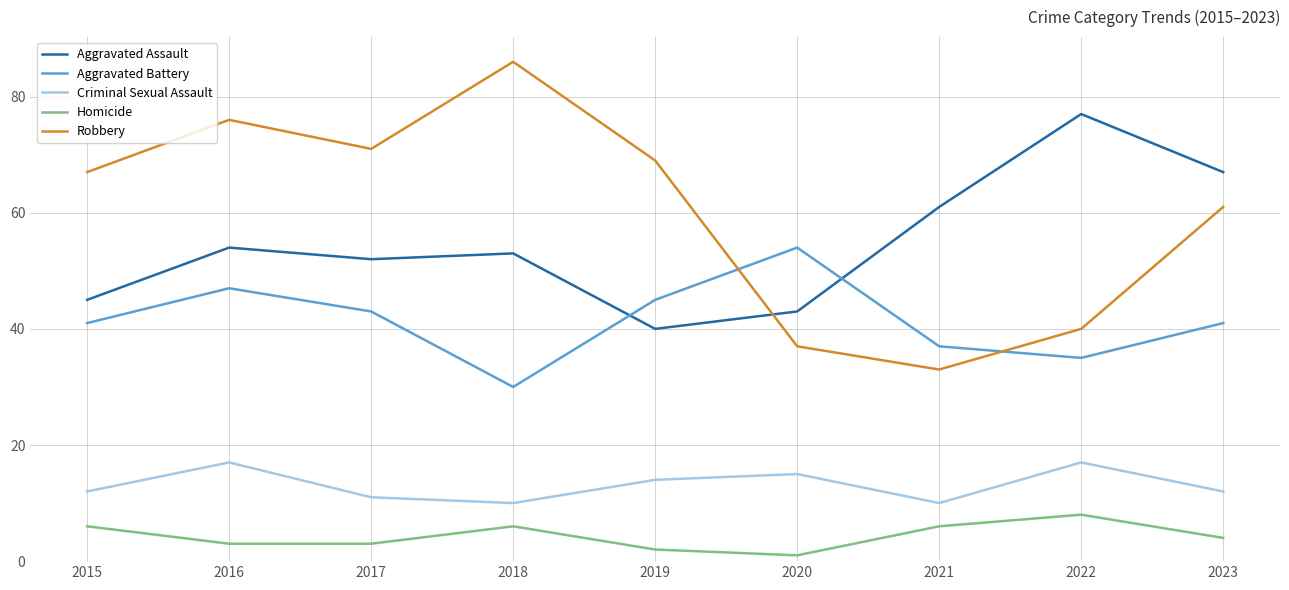

What is the average value of the Aggravated Battery series?

41